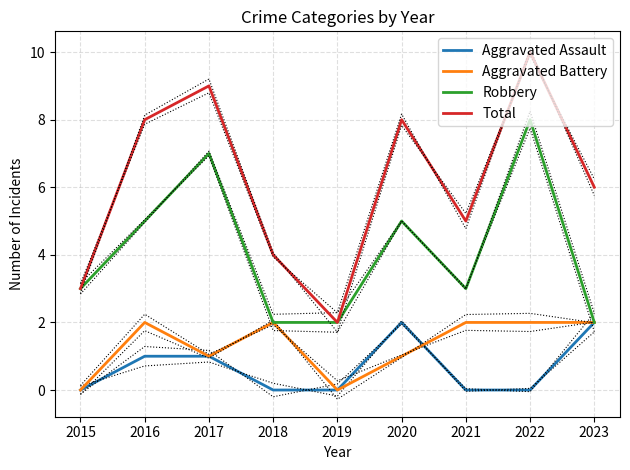

Is it true that Robbery equals 2 at 2019?

True